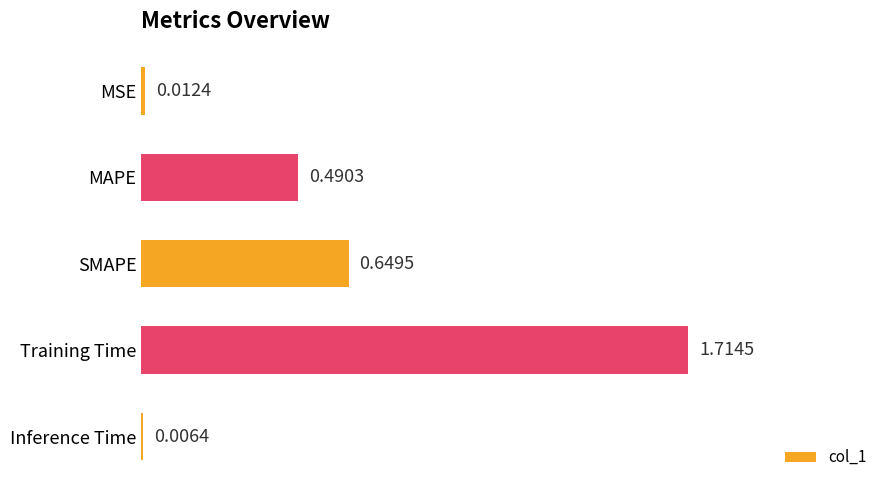

Which label corresponds to the largest value in the chart?

Training Time